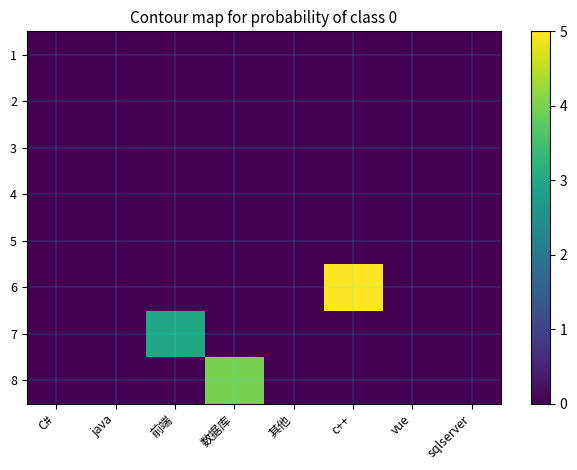

Reading left to right, what are all the values shown in this chart?

1: C#=0	java=0	前端=0	数据库=0	其他=0	c++=0	vue=0	sqlserver=0
2: C#=0	java=0	前端=0	数据库=0	其他=0	c++=0	vue=0	sqlserver=0
3: C#=0	java=0	前端=0	数据库=0	其他=0	c++=0	vue=0	sqlserver=0
4: C#=0	java=0	前端=0	数据库=0	其他=0	c++=0	vue=0	sqlserver=0
5: C#=0	java=0	前端=0	数据库=0	其他=0	c++=0	vue=0	sqlserver=0
6: C#=0	java=0	前端=0	数据库=0	其他=0	c++=5	vue=0	sqlserver=0
7: C#=0	java=0	前端=3	数据库=0	其他=0	c++=0	vue=0	sqlserver=0
8: C#=0	java=0	前端=0	数据库=4	其他=0	c++=0	vue=0	sqlserver=0